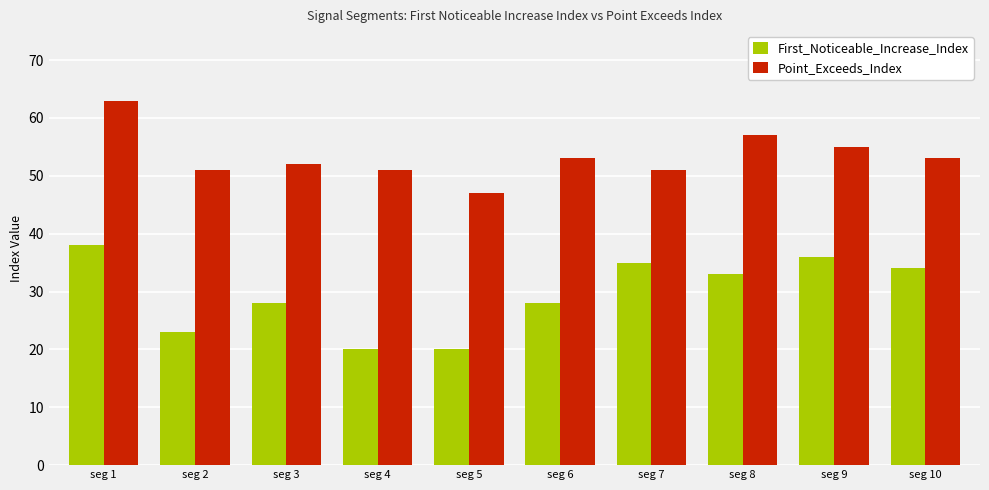

List the series in order of their overall mean, lowest first.

First_Noticeable_Increase_Index, Point_Exceeds_Index